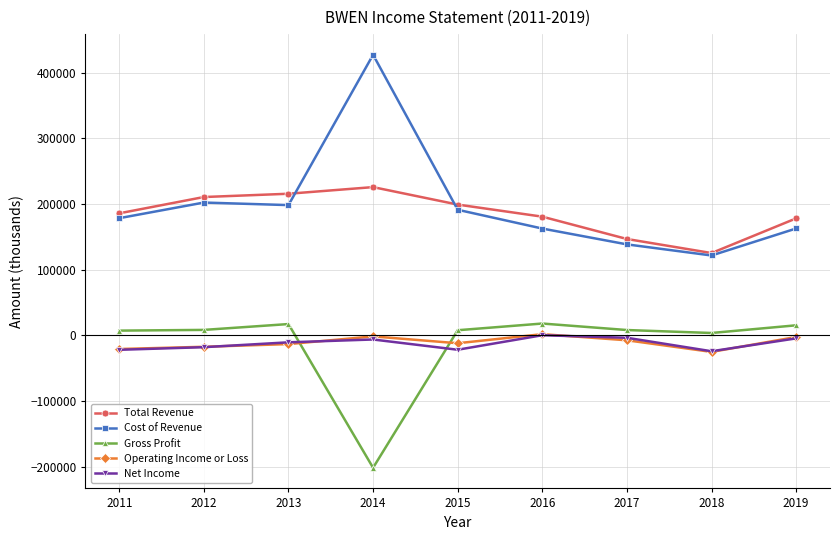

How many positive values does the Net Income series have?

1